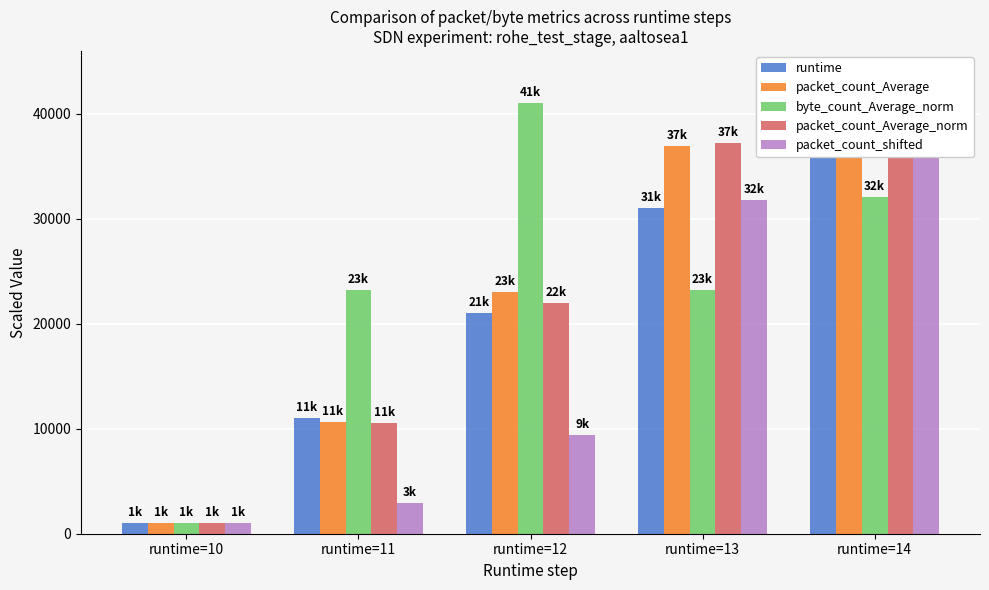

What is the value of the packet_count_shifted bar at the 2nd from the left?

2887.7